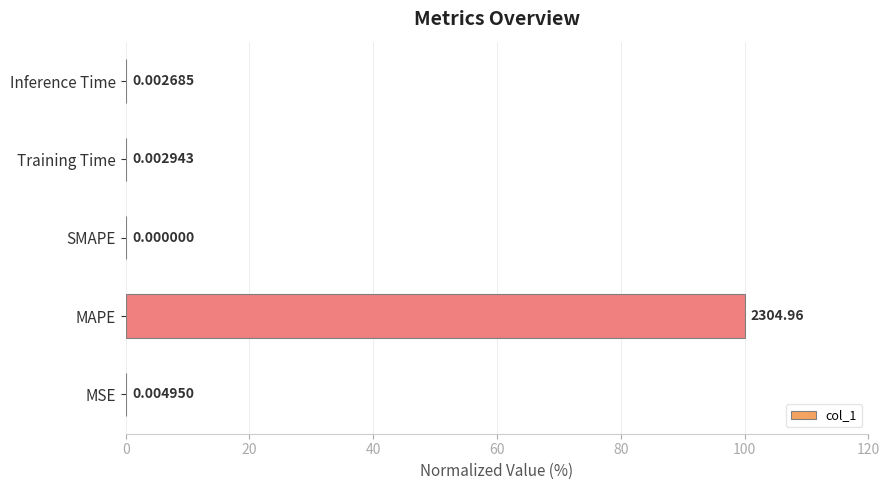

How many values are above zero?

4